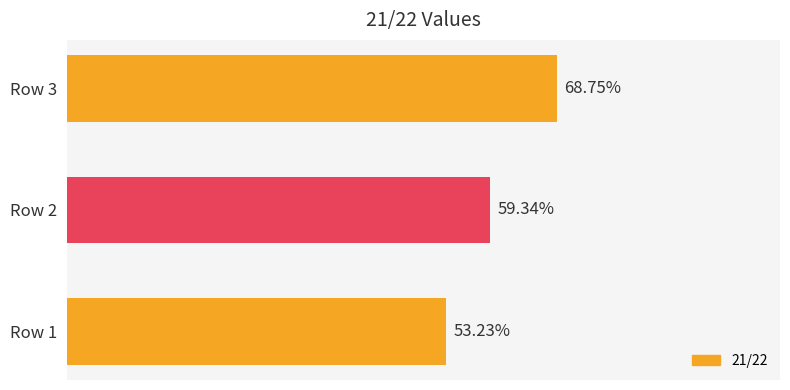

Does the chart contain any negative values?

No